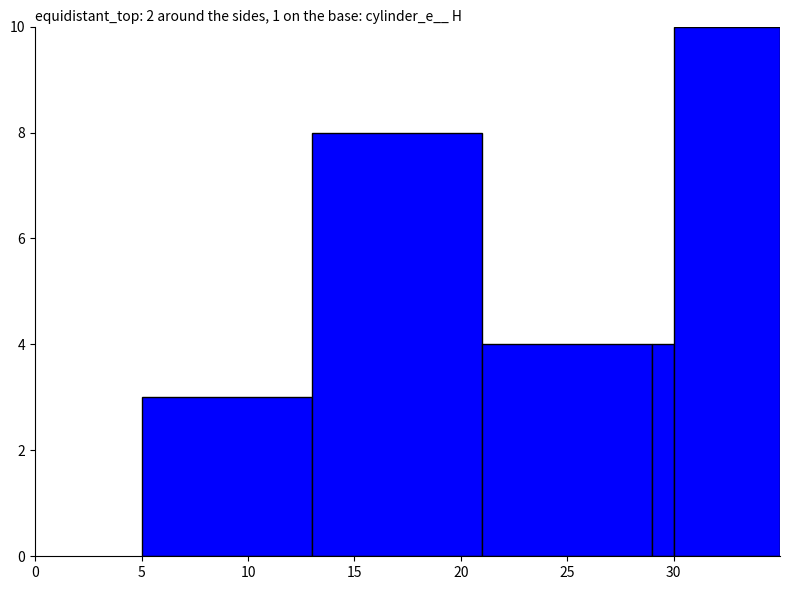

What is the maximum value shown in the chart?

10